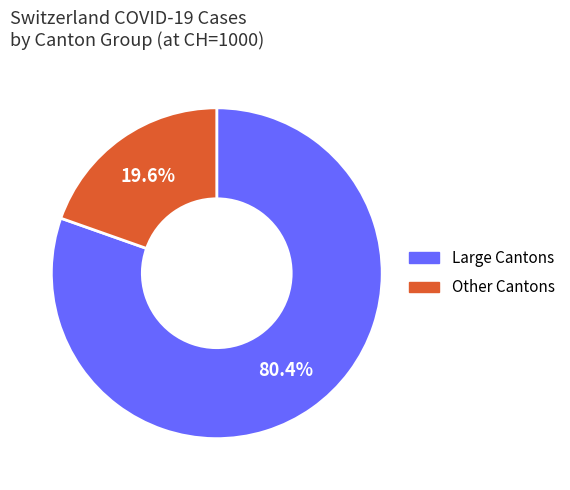

How many segments does this pie chart have?

2